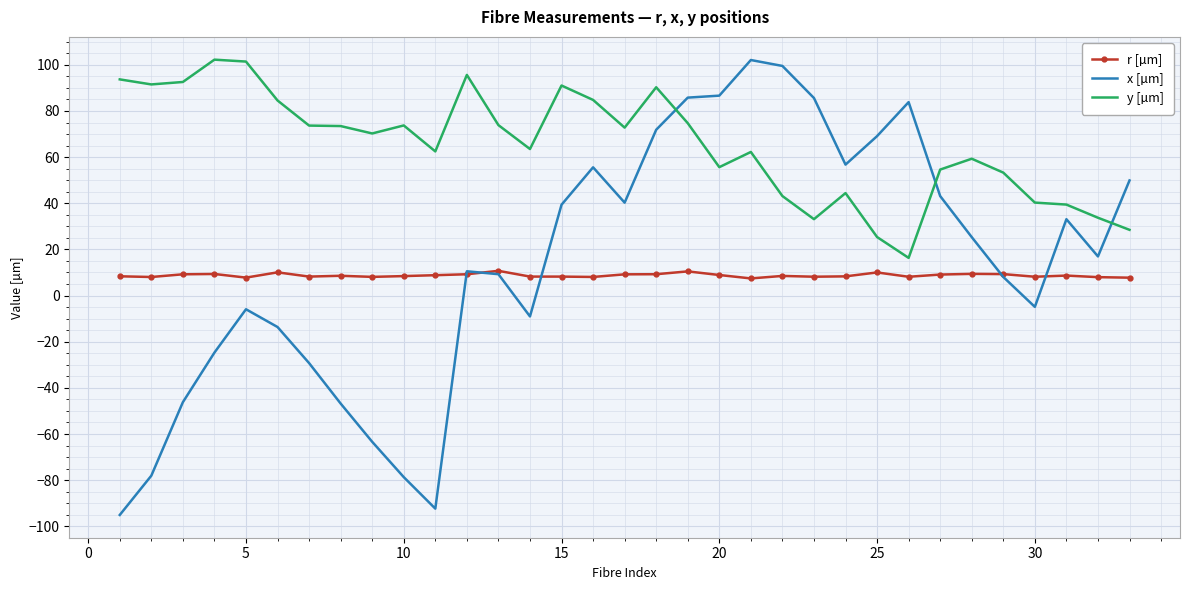

True or false: y [µm] and r [µm] intersect in this chart.

False